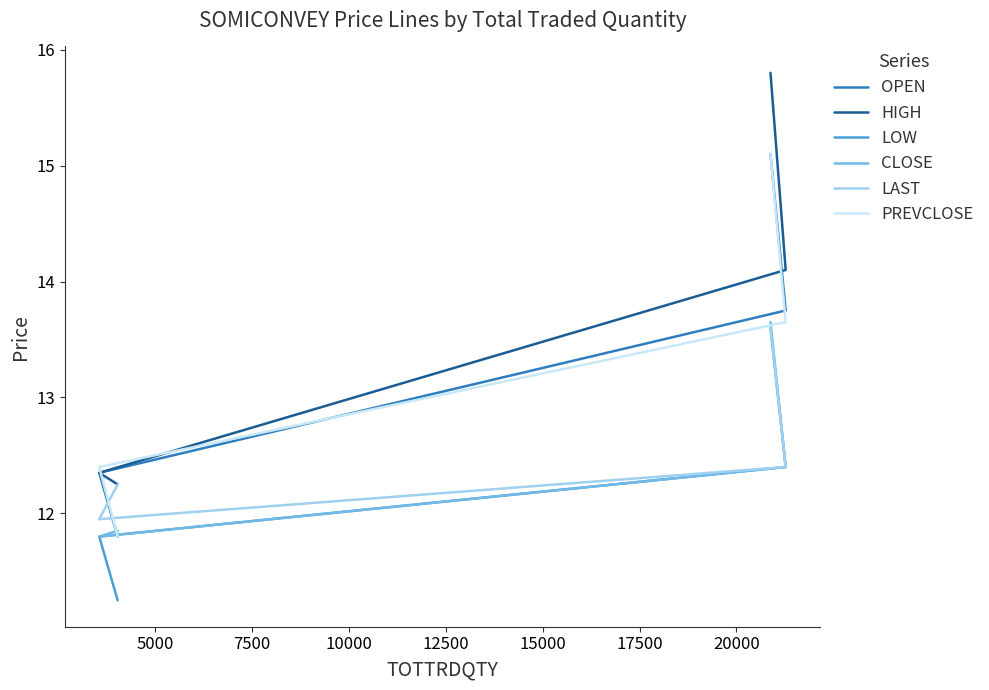

True or false: PREVCLOSE has more than 1 interior local peaks.

False